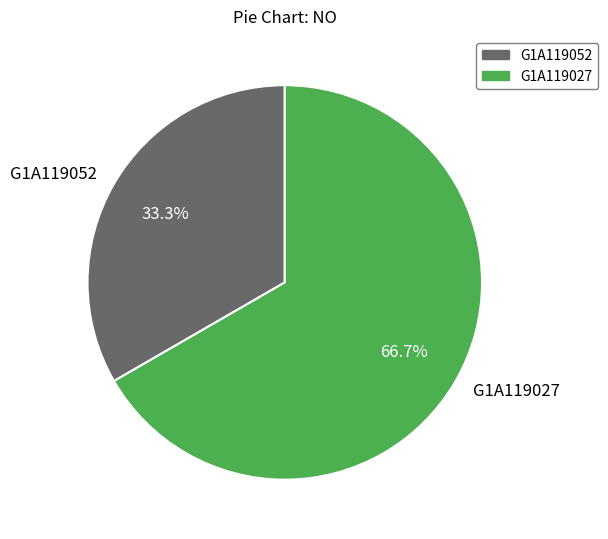

Which category has the biggest portion of the pie?

G1A119027